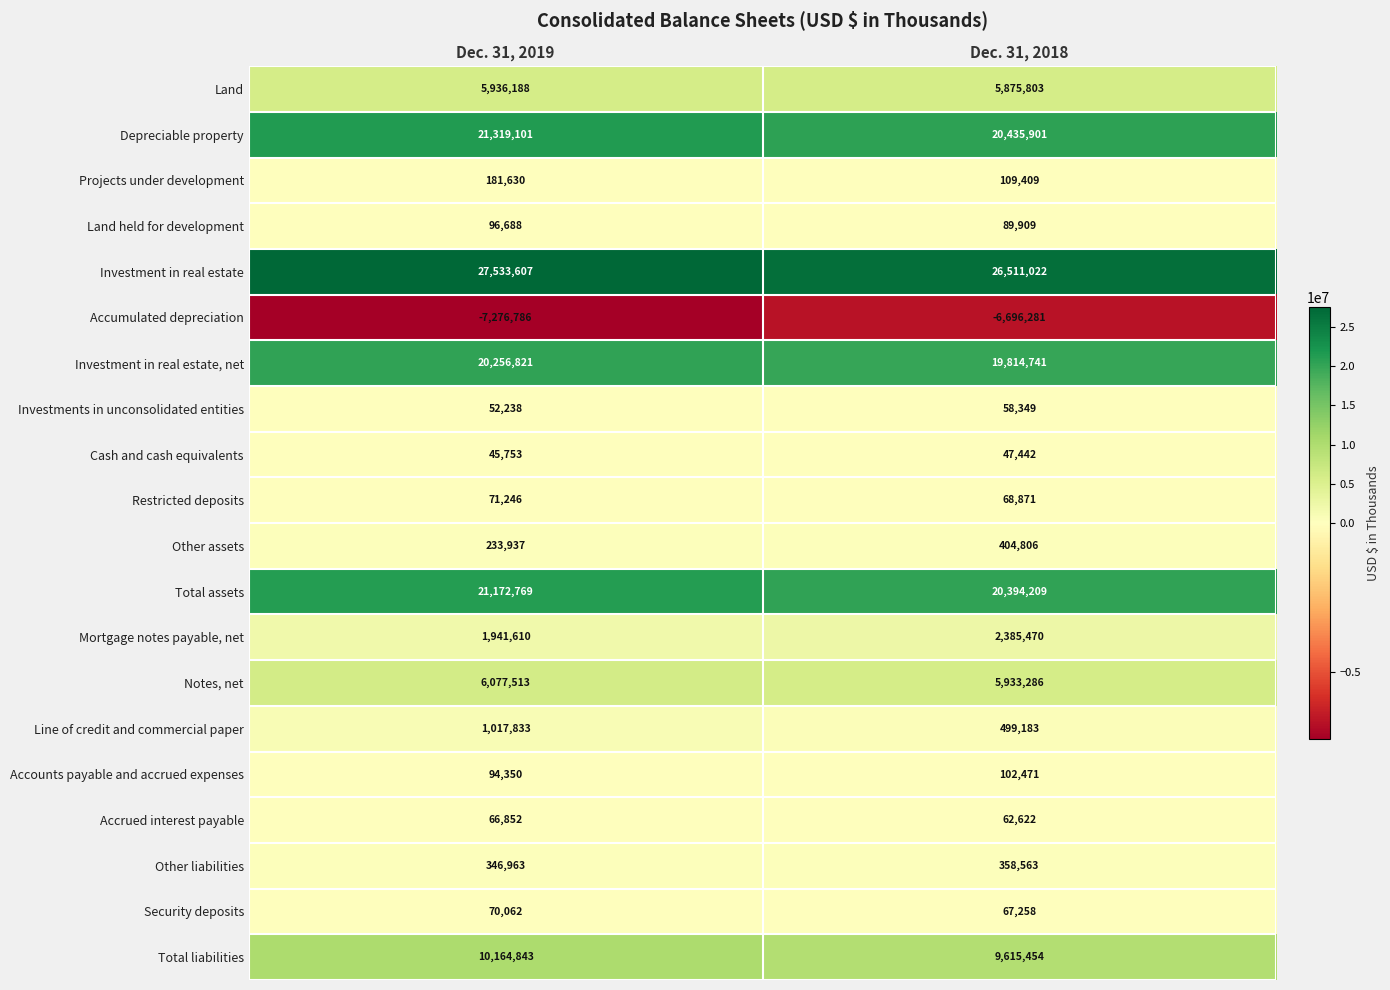

Which category has the highest value in the Accumulated depreciation series?

Dec. 31, 2018